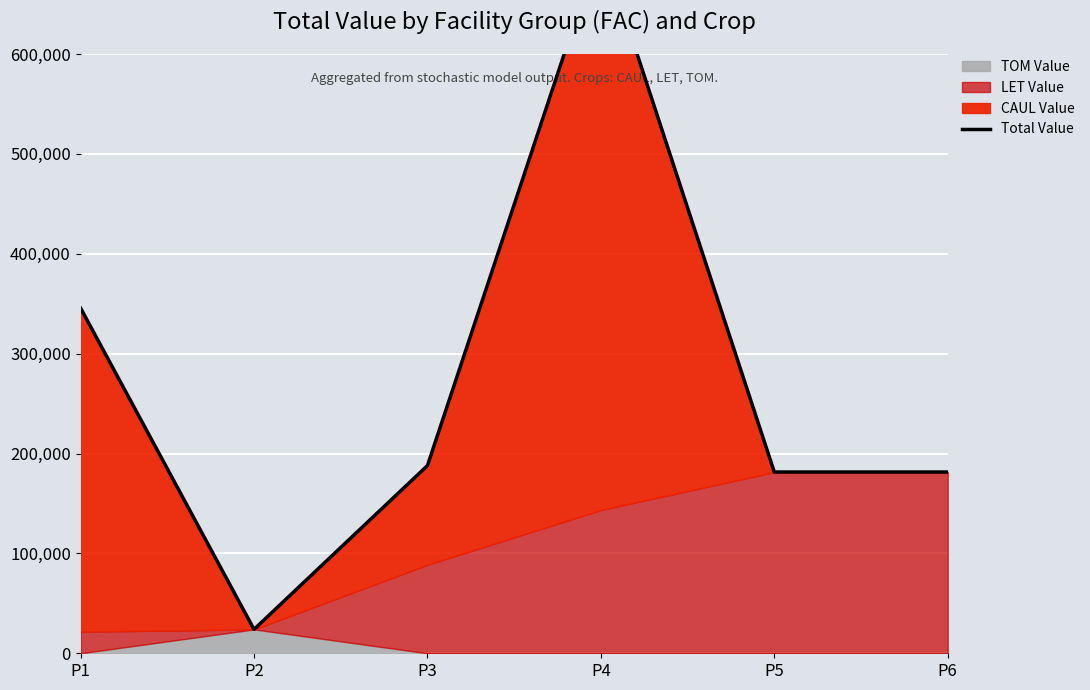

What is the change in value from P1 to P2?

-321737